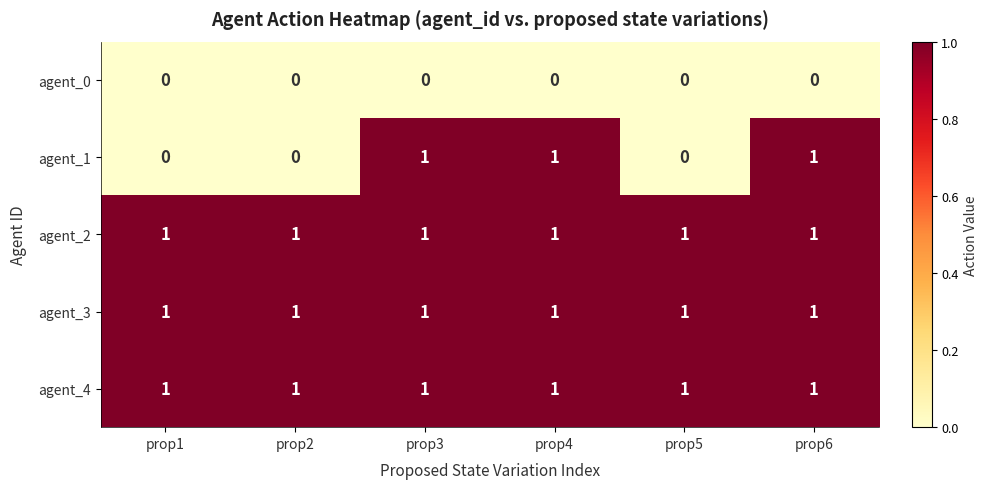

What is the total value across all series at prop6?

4